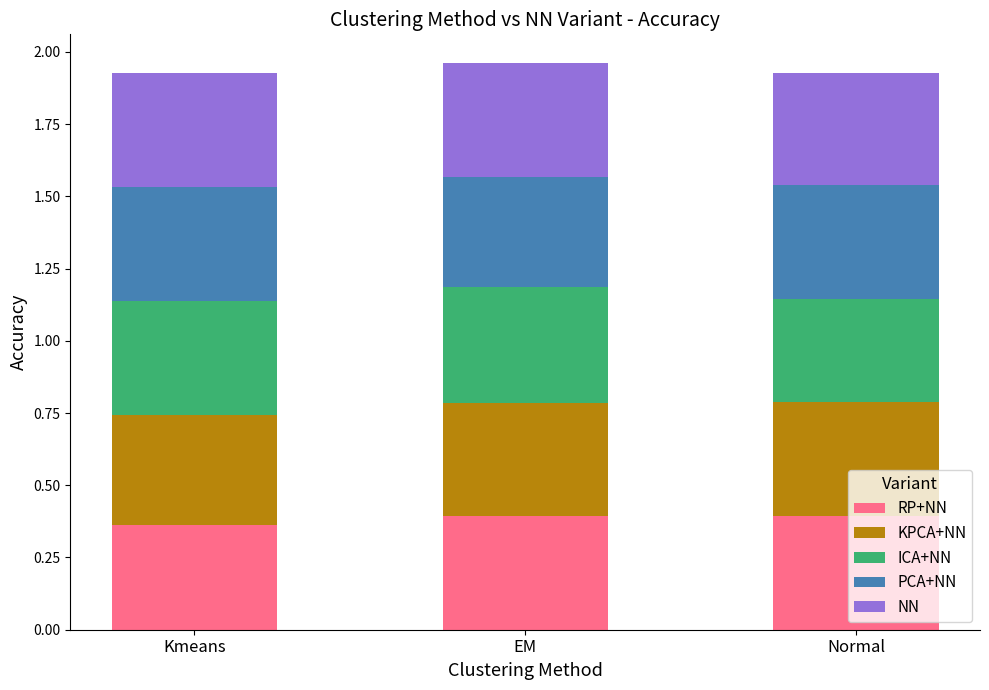

What are all the series names shown in the legend?

RP+NN, KPCA+NN, ICA+NN, PCA+NN, NN